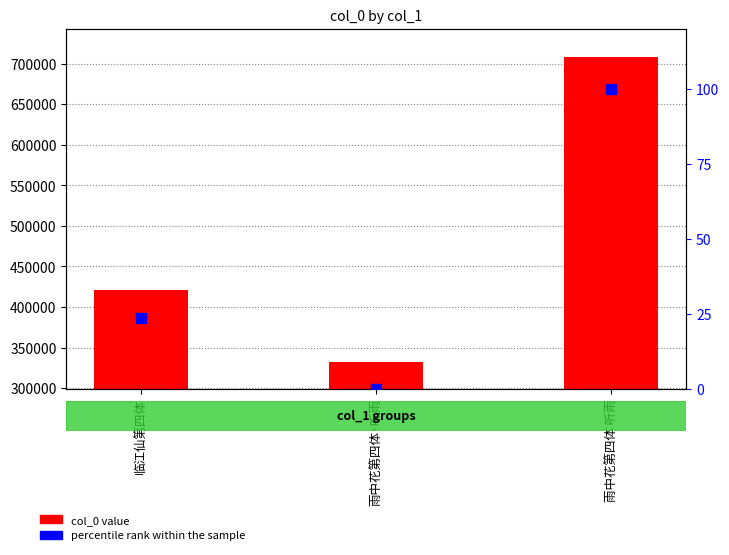

At which category is the sum across all series the highest?

雨中花第四体 听雨